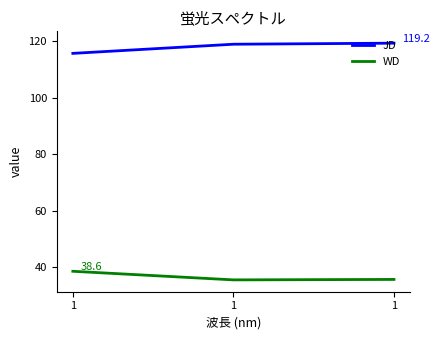

At which category is the sum across all series the highest?

1